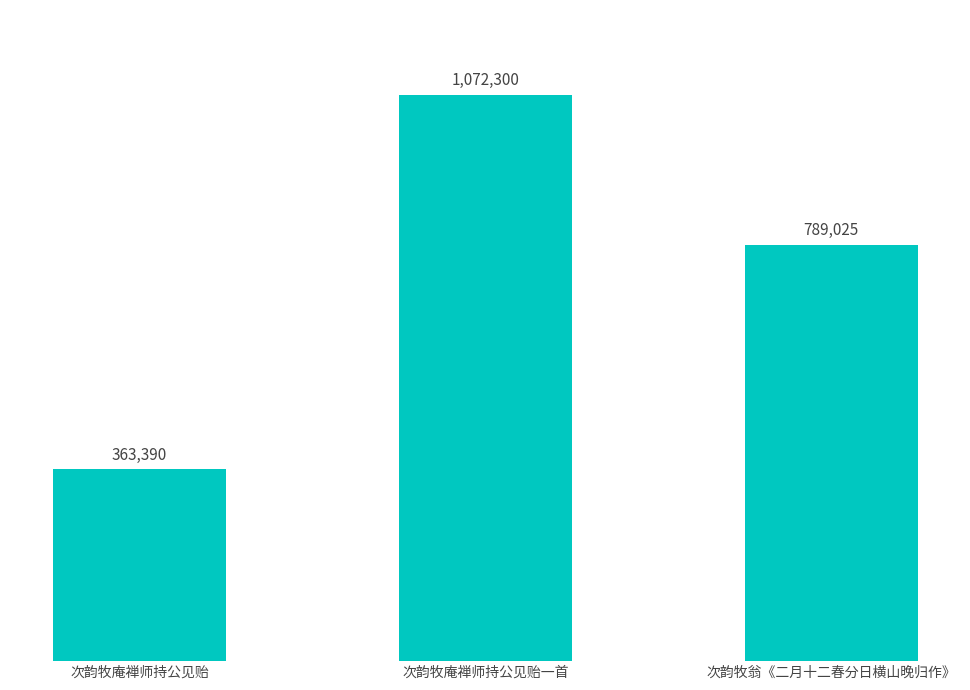

Does the chart contain any negative values?

No